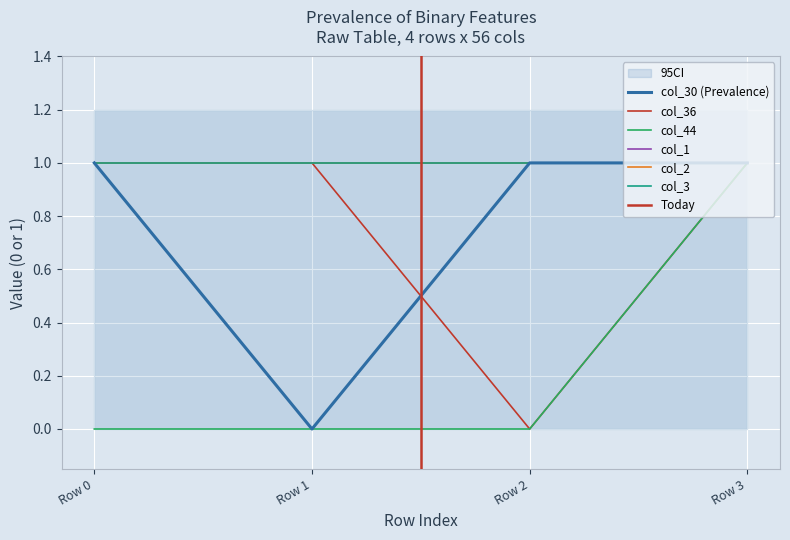

True or false: col_30 and col_44 intersect in this chart.

False